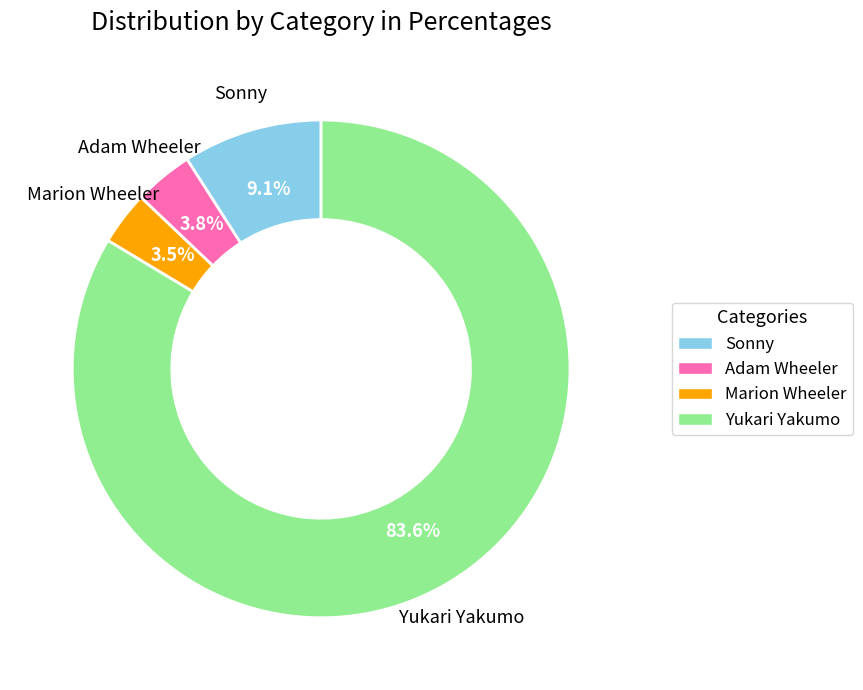

How many slices are in this pie chart?

4